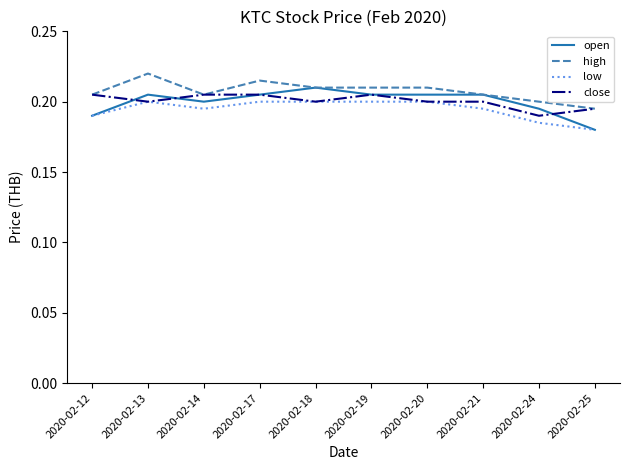

Which category has the lowest value in the open series?

2020-02-25